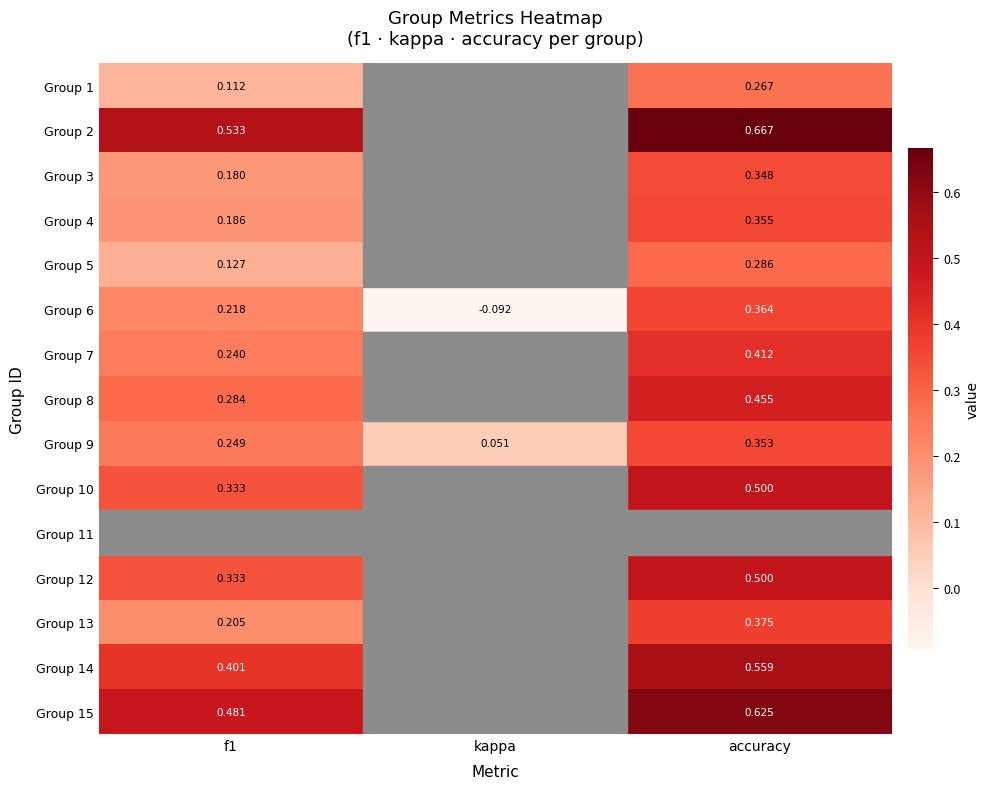

Is the value of Group 9 at kappa greater than the value of Group 7 at f1?

No